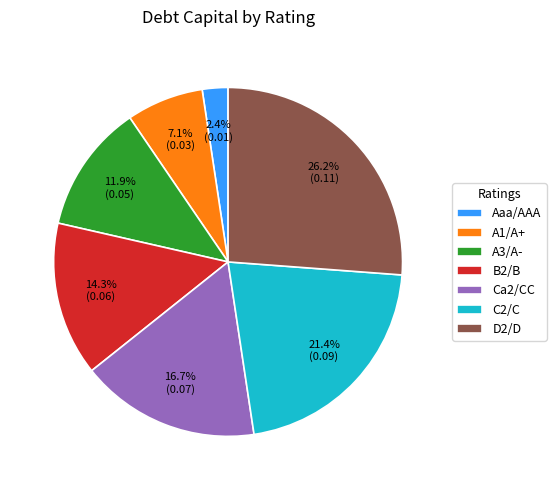

Does A3/A- account for over 50% of the chart?

No